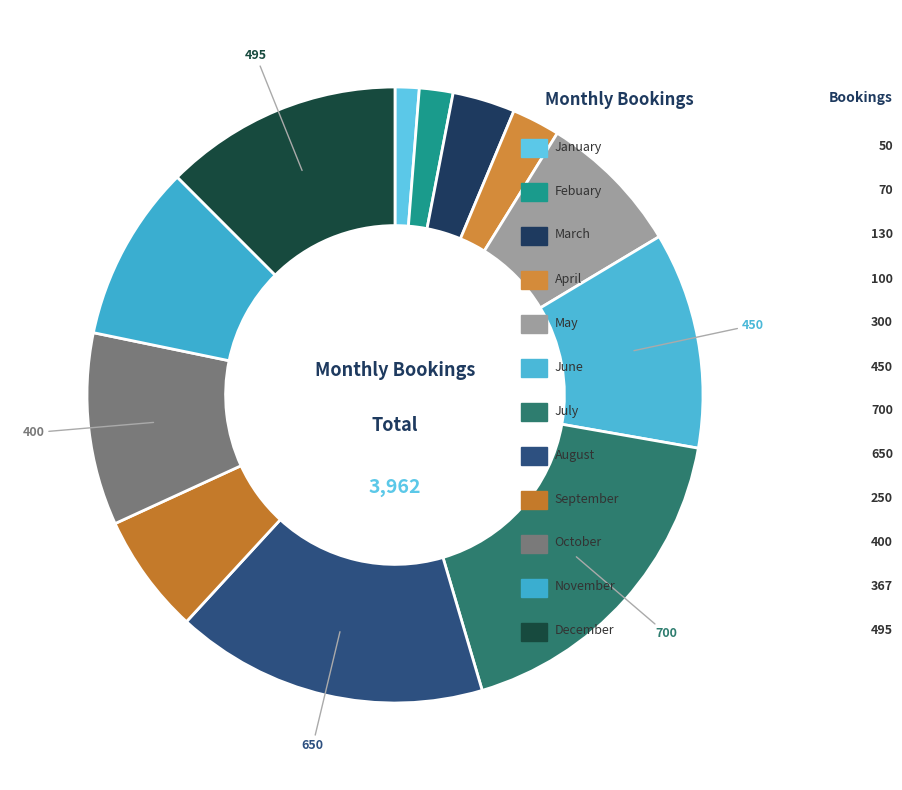

To the nearest percent, what is the average slice percentage?

8%